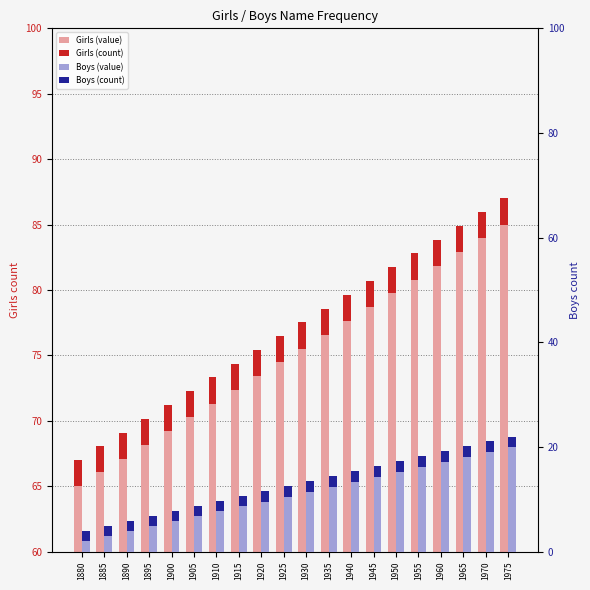

What is the lowest value of the Boys (count) series?

2.0